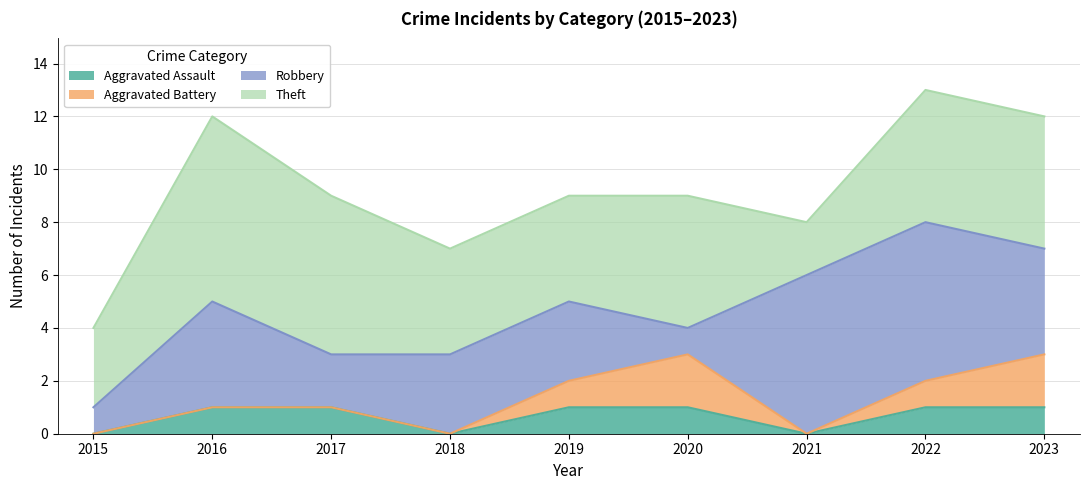

Reading left to right, transcribe all the data shown in this chart.

Aggravated Assault: 0	1	1	0	1	1	0	1	1
Aggravated Battery: 0	0	0	0	1	2	0	1	2
Robbery: 1	4	2	3	3	1	6	6	4
Theft: 3	7	6	4	4	5	2	5	5